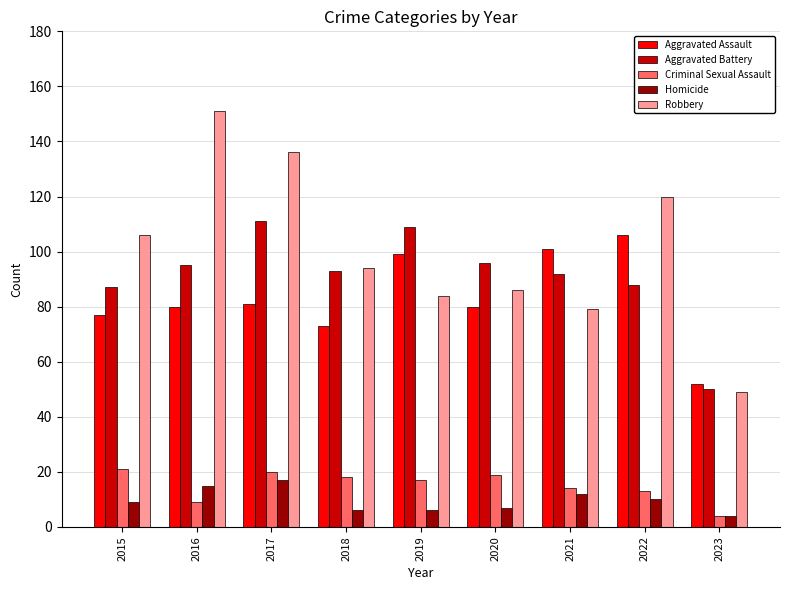

What is the spread (max minus min) of values at 2021?

89